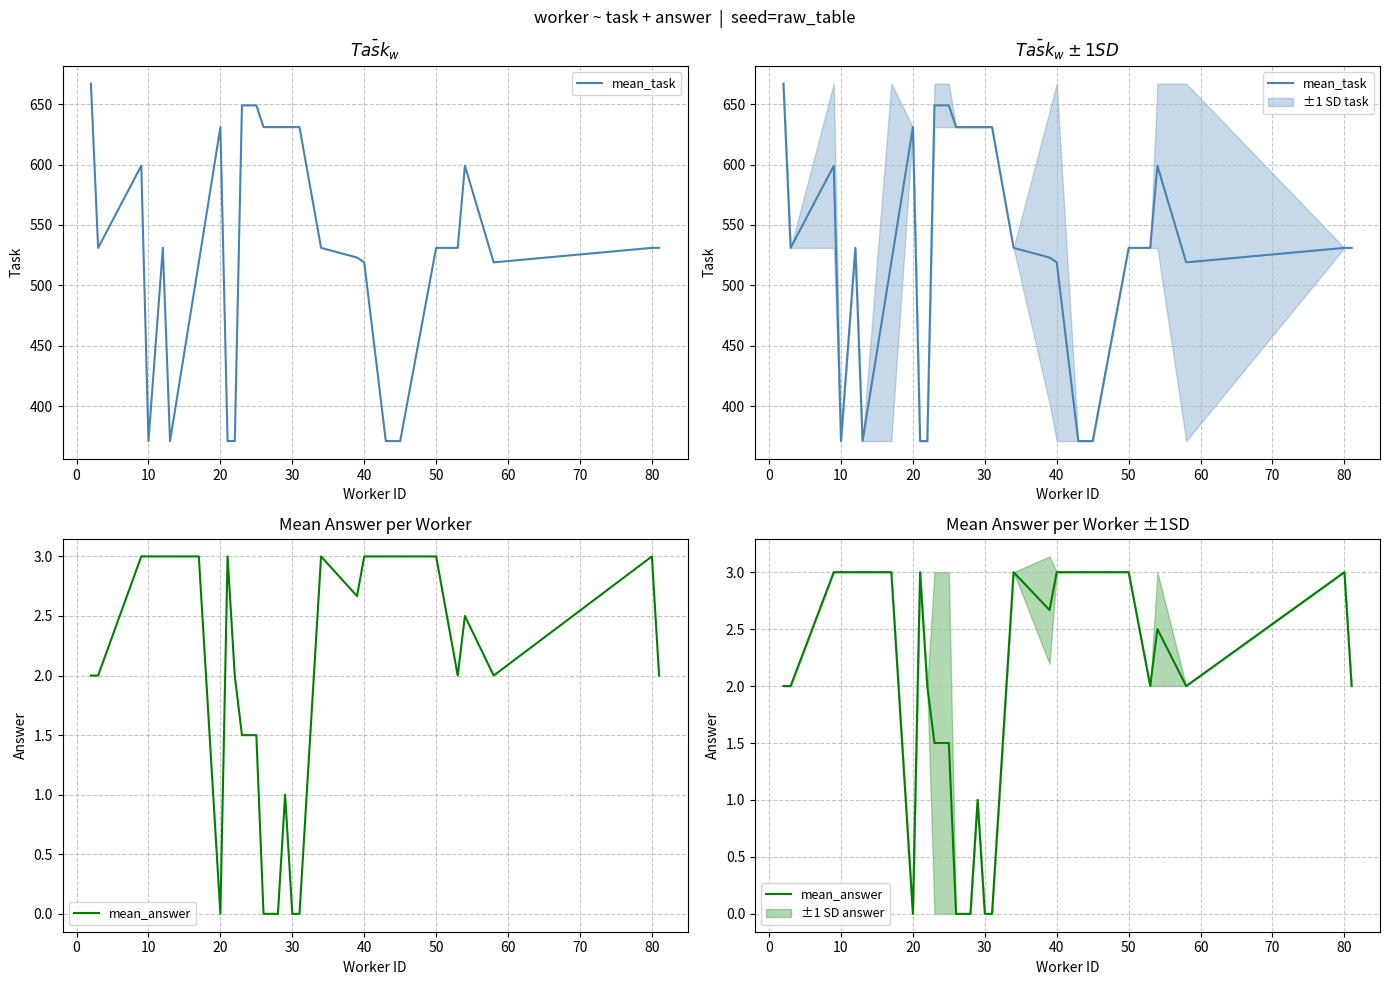

True or false: mean_task and mean_answer cross at least once.

False